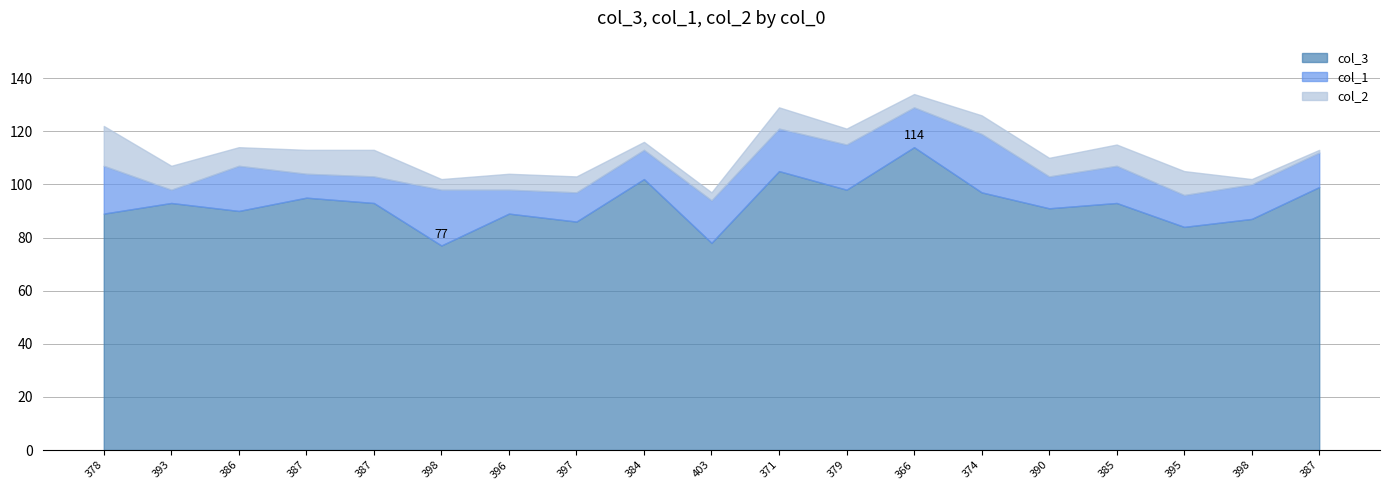

What is the label of the 3rd point from the right?

395